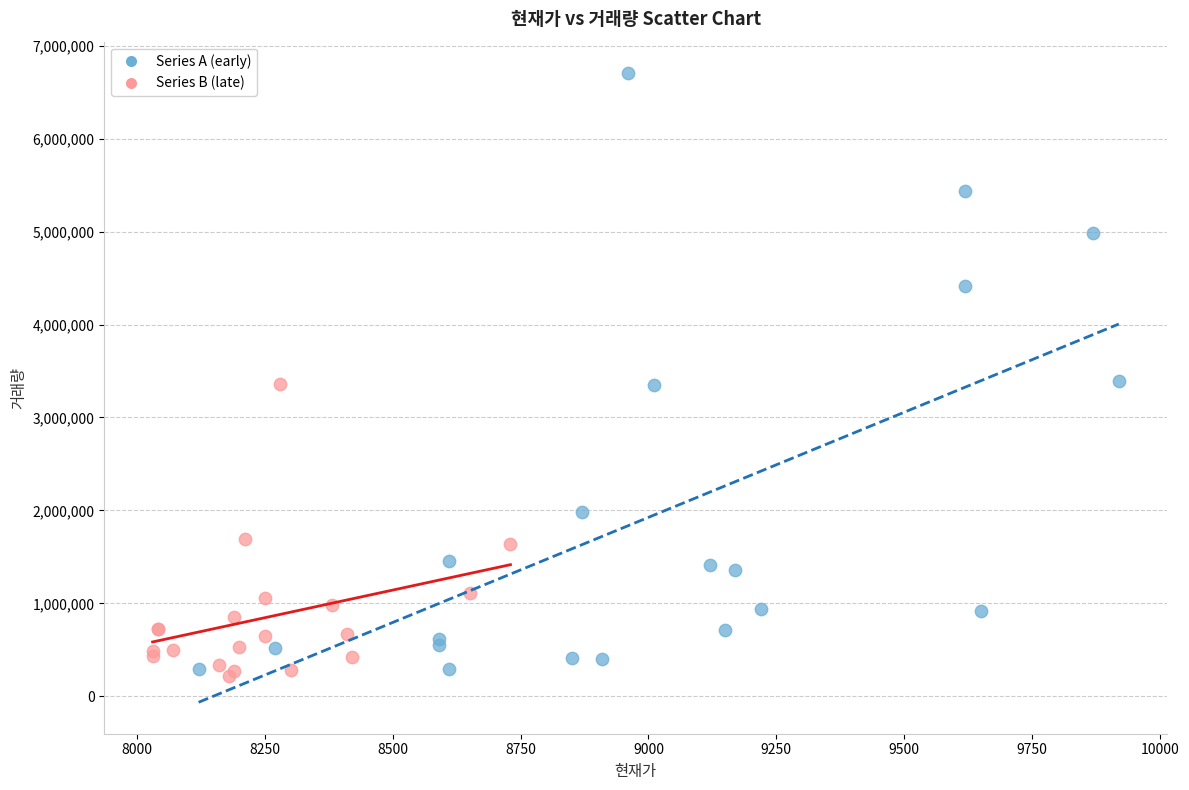

Which series contains the highest Y value?

Series A (early)